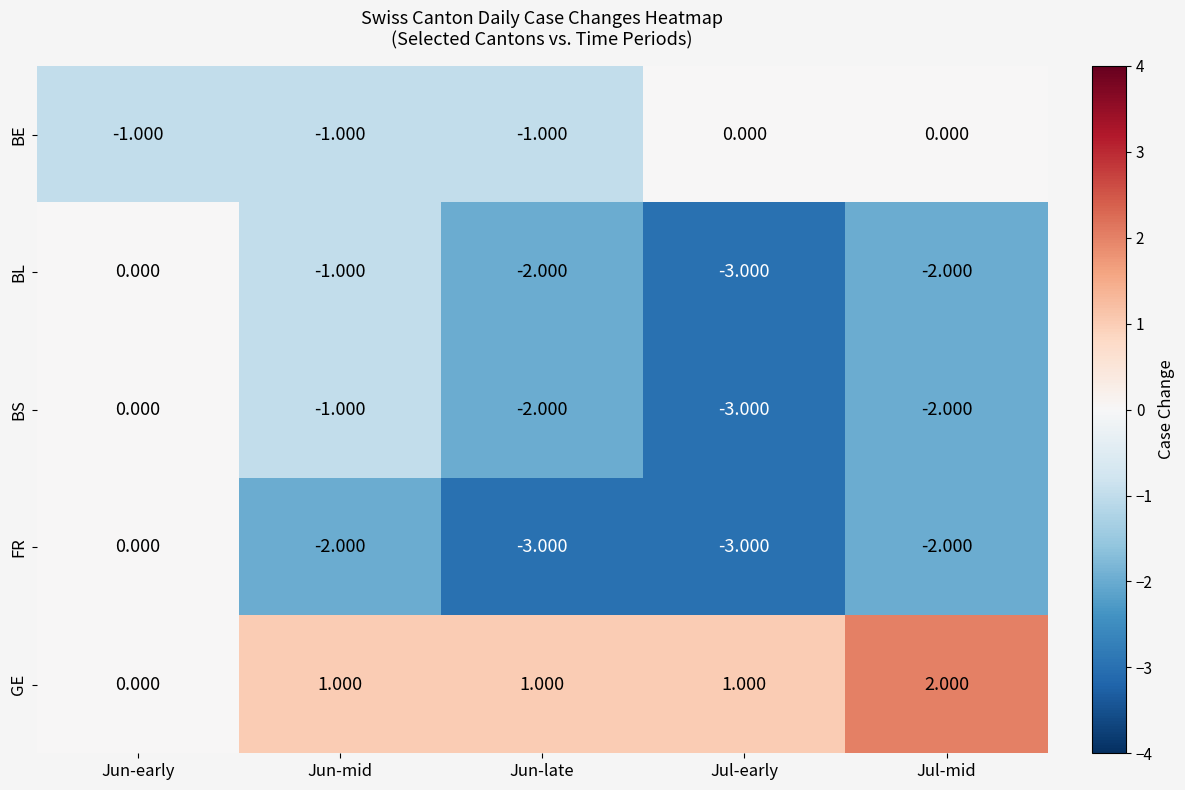

Which label corresponds to the largest value in the chart?

Jul-mid